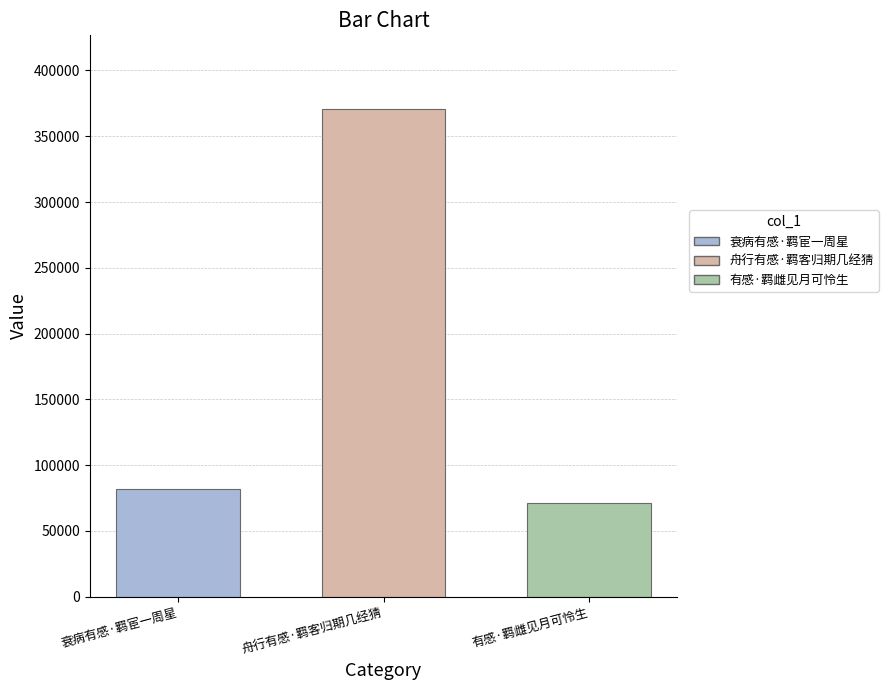

Read the value at 衰病有感·羁宦一周星, to the nearest 50.

81800